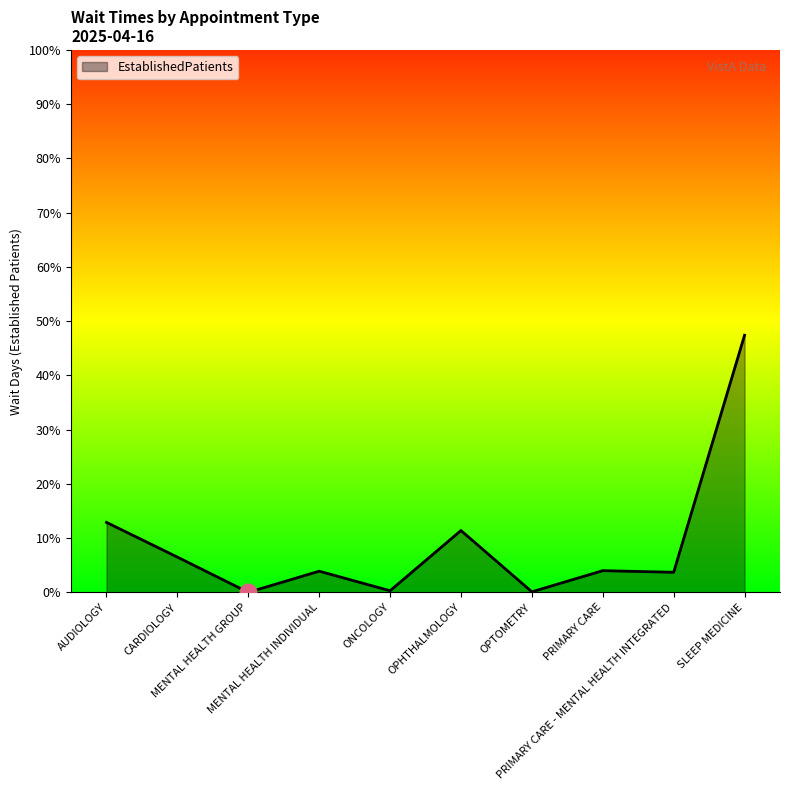

What is the greatest value displayed?

47.4